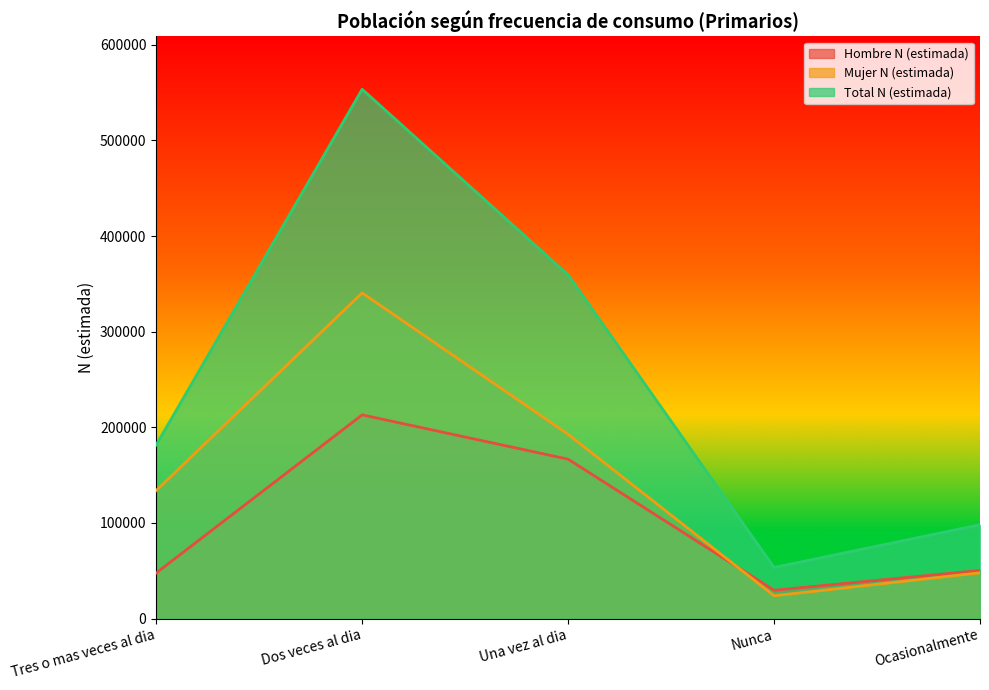

True or false: Mujer N (estimada) and Total N (estimada) cross at least once.

False